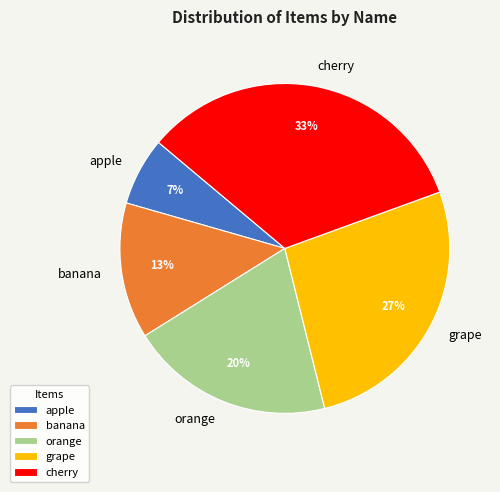

Count the number of slices in the pie.

5